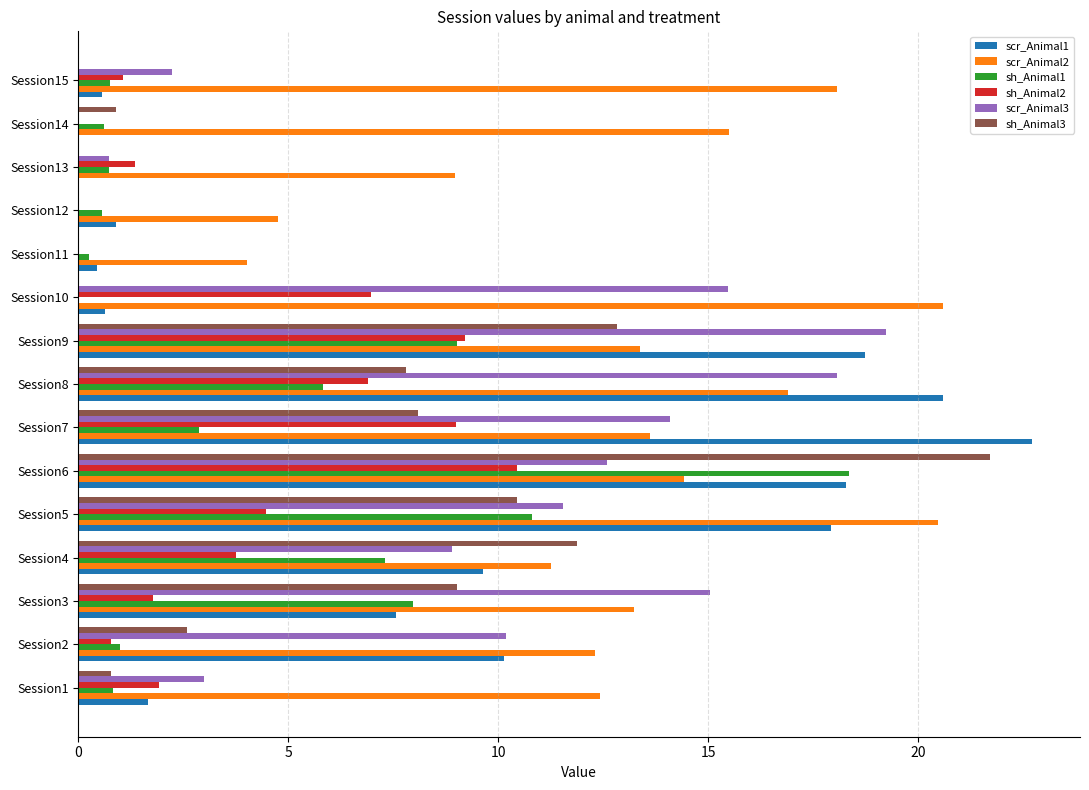

How many data points in scr_Animal3 are above 10?

8